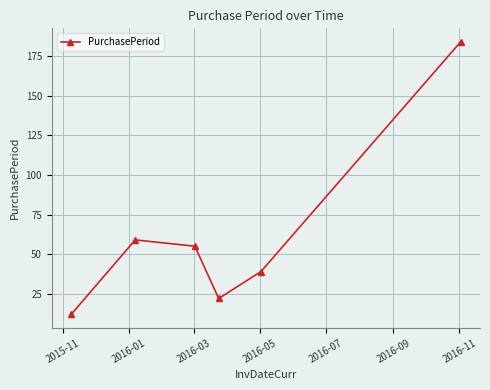

What is the maximum value shown in the chart?

184